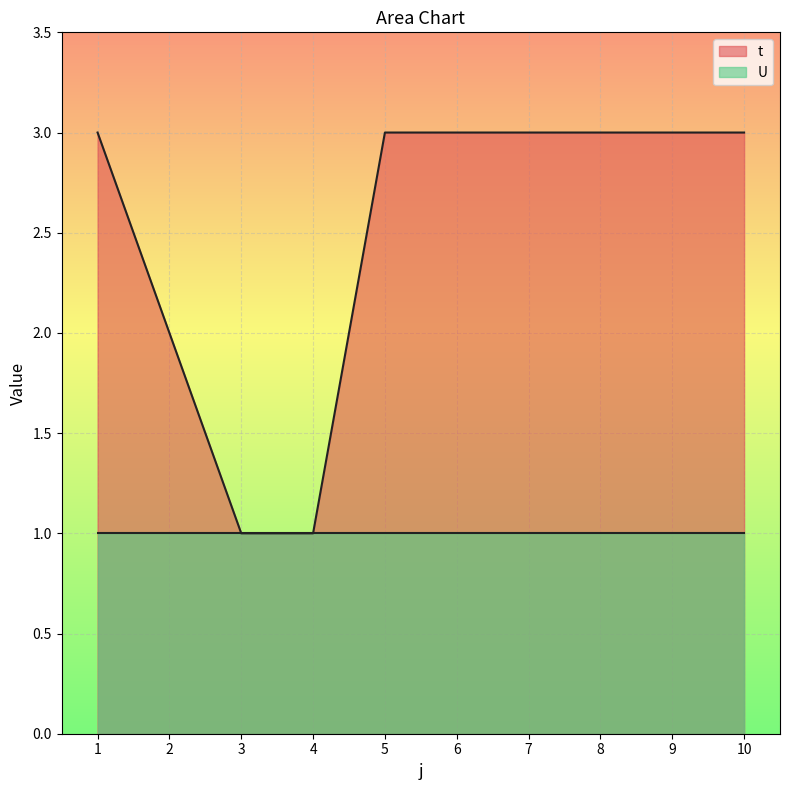

The chart shows a value of 1 at 2. True or false?

False